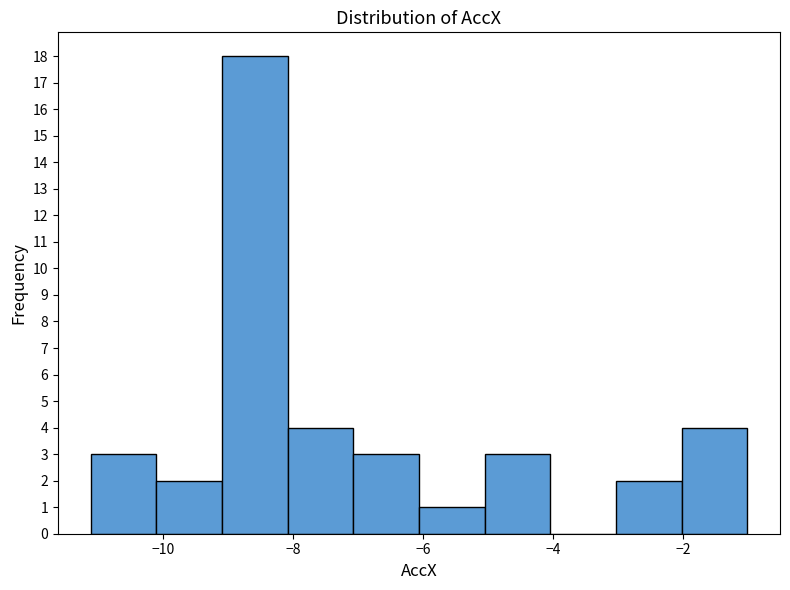

Reading left to right, transcribe this chart: for each bar, give the range it covers on the x-axis and its height. Neither the bar edges nor the heights are printed on the chart, so give them approximately, as read against the axes.

-11.2 to -10.2: 3
-10.2 to -9.0: 2
-9.0 to -8.0: 18
-8.0 to -7.0: 4
-7.0 to -6.0: 3
-6.0 to -5.0: 1
-5.0 to -4.0: 3
-4.0 to -3.0: 0
-3.0 to -2.0: 2
-2.0 to -1.0: 4